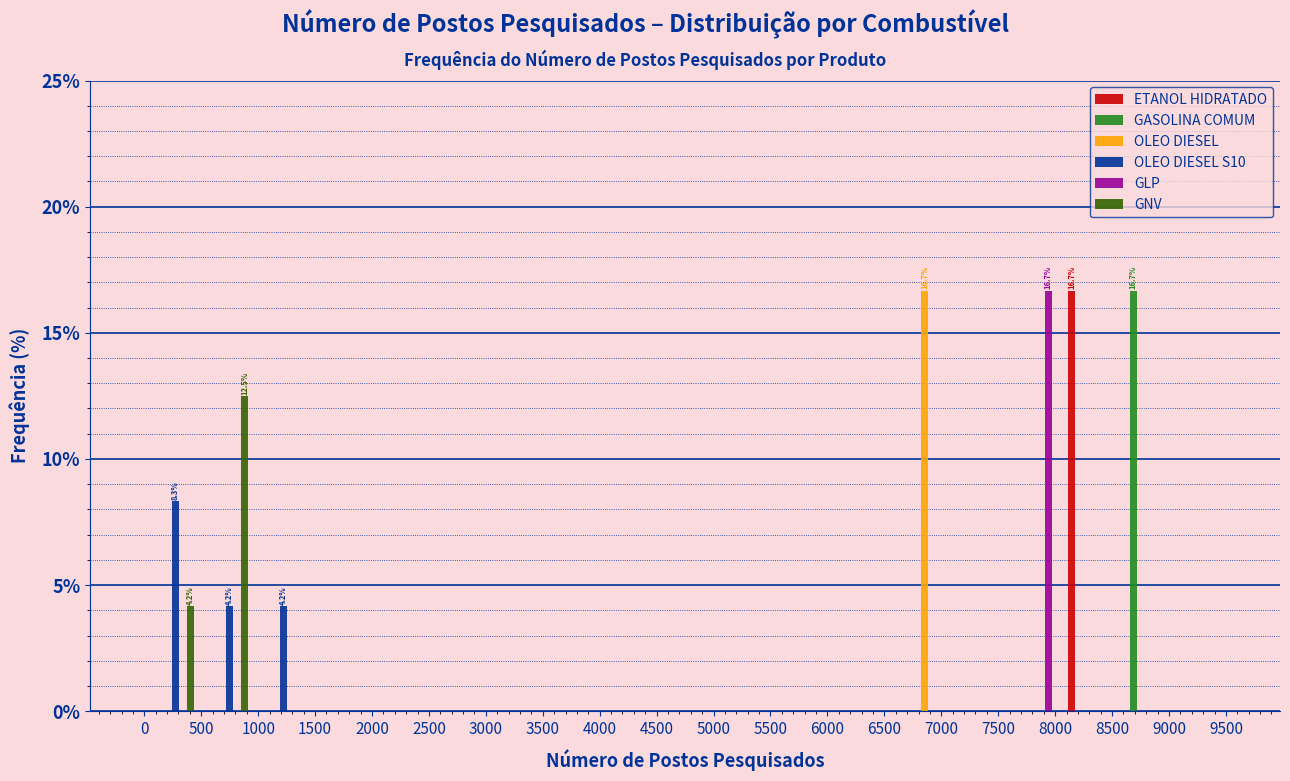

In the ETANOL HIDRATADO series, which range on the x-axis has the tallest bar?

8075 to 8550